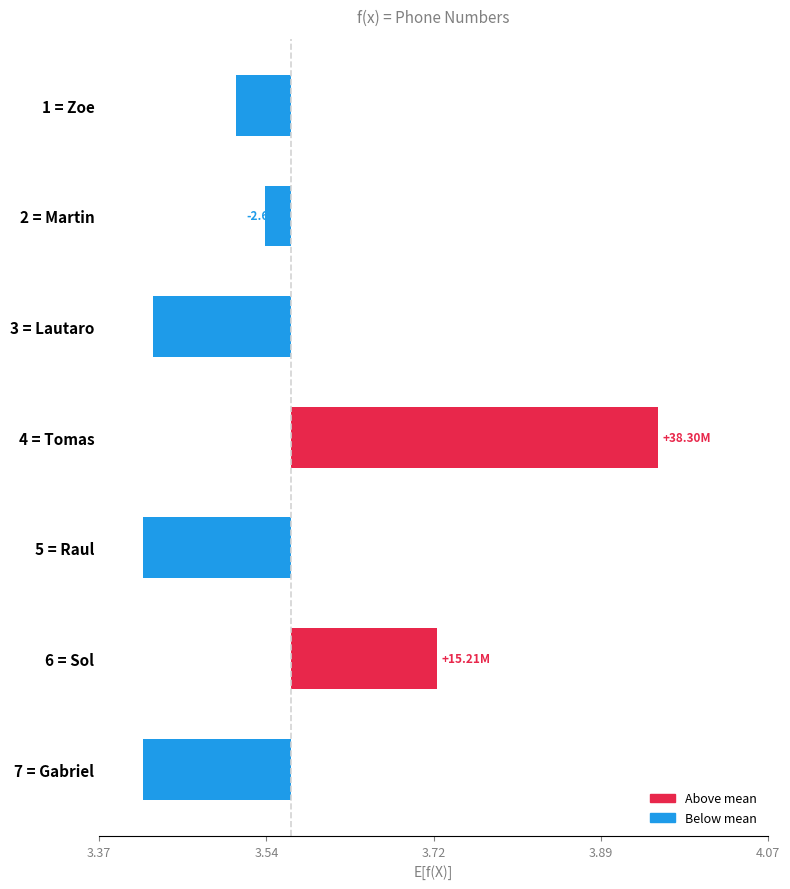

Reading right to left, list all the values displayed in this chart.

-15386217.9	15210832.1	-15387030.9	38296512.1	-14360838.9	-2686744.9	-5686511.9